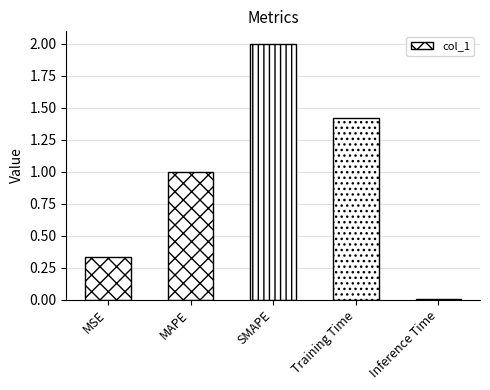

Rank the categories by value from lowest to highest.

Inference Time, MSE, MAPE, Training Time, SMAPE